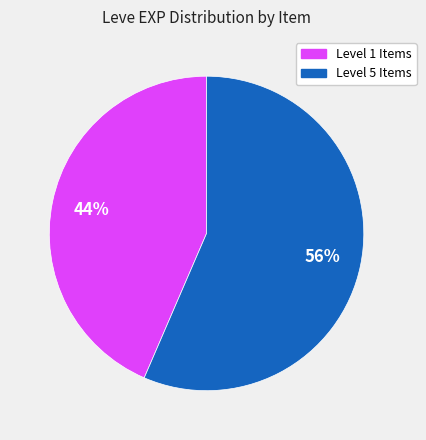

Is there a majority slice in this chart?

Yes